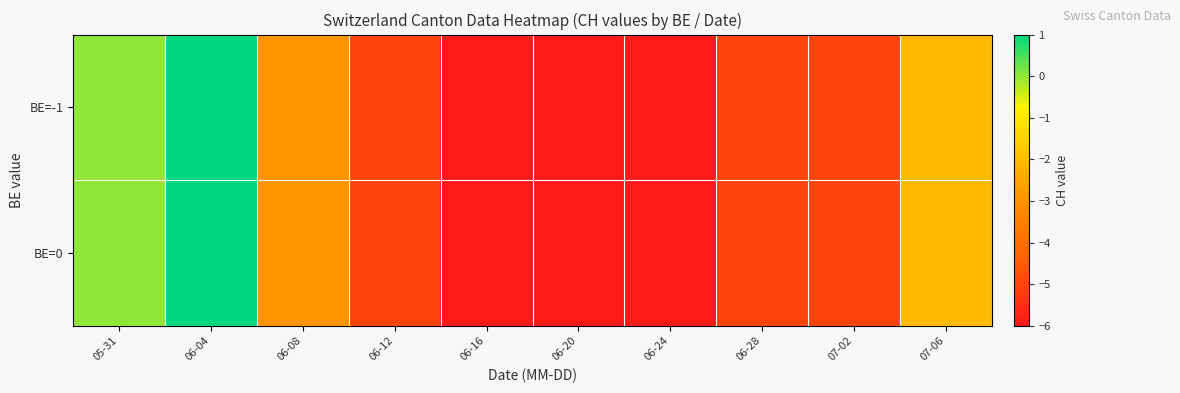

What is the smallest value displayed?

-6